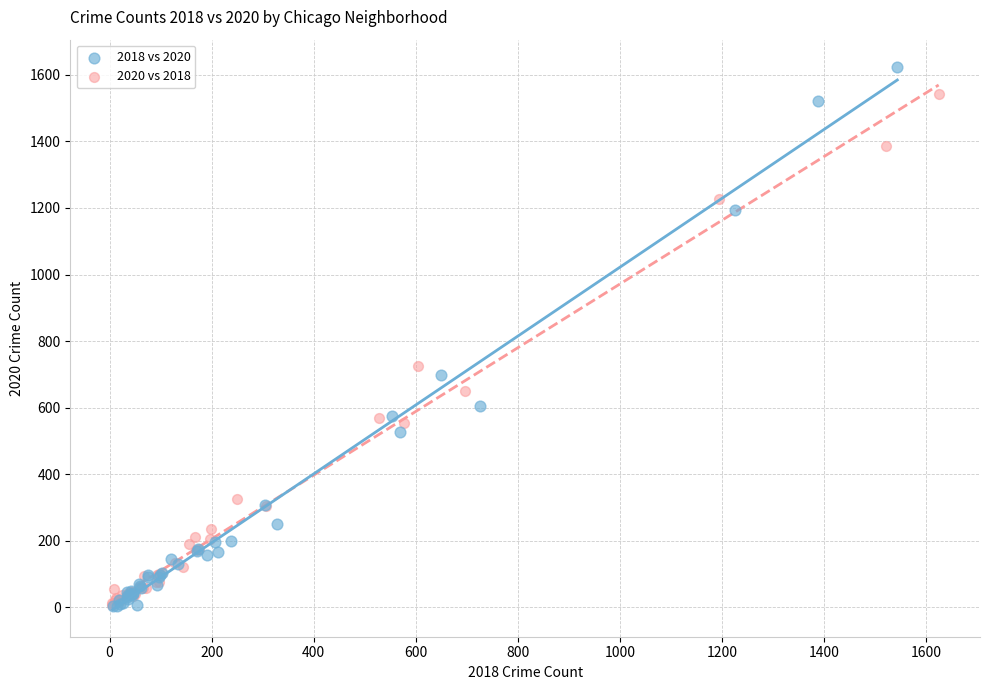

Which series contains the highest Y value?

2018 vs 2020